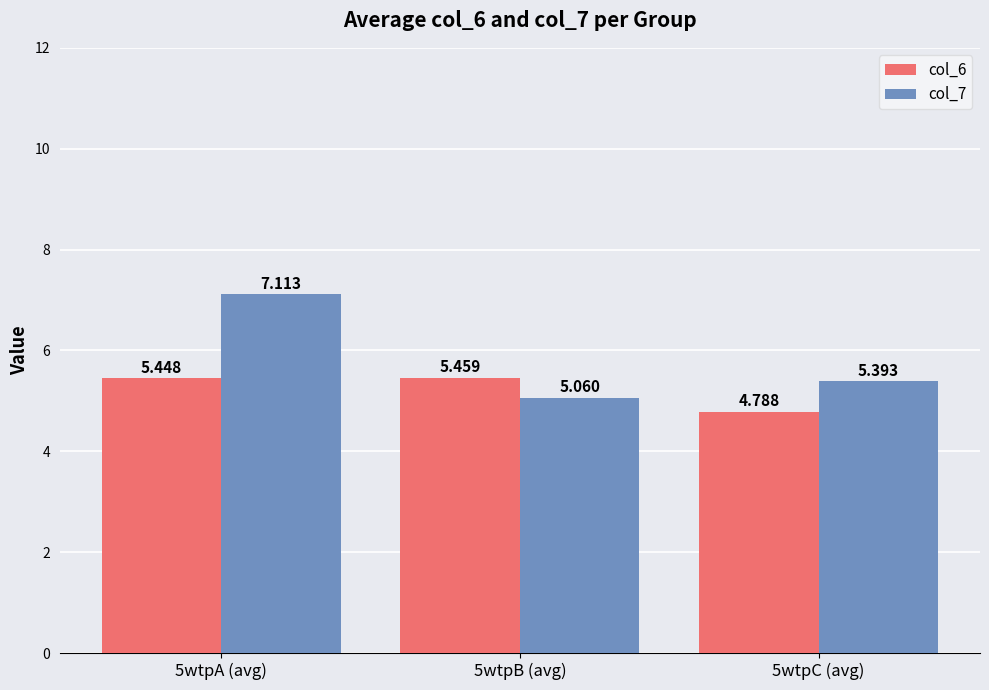

What are all the series names shown in the legend?

col_6, col_7